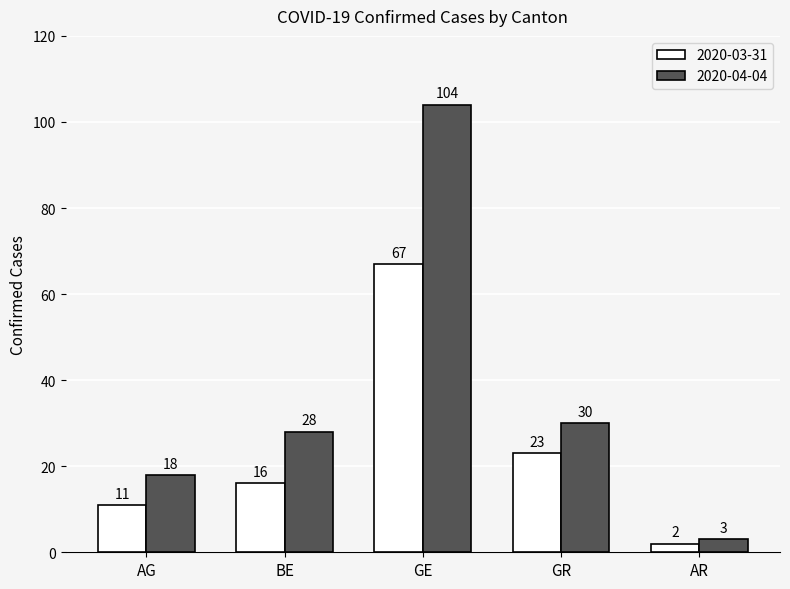

How many bars are there in each group?

2